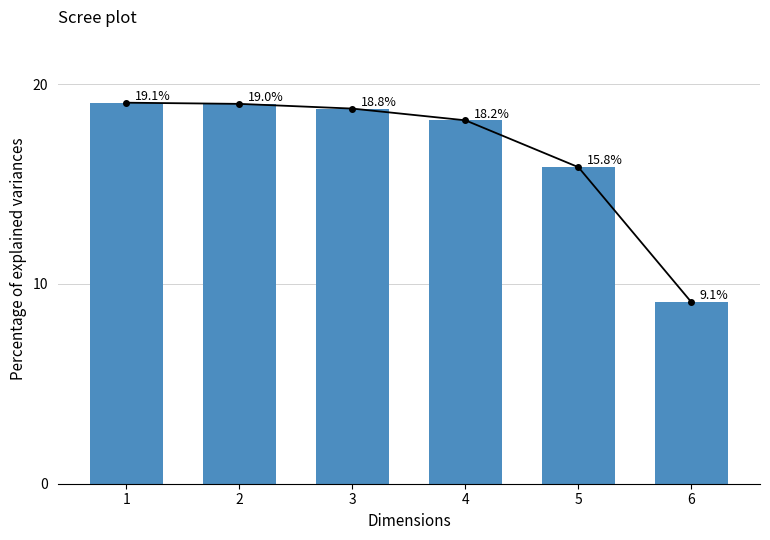

How many data points does each series have?

6